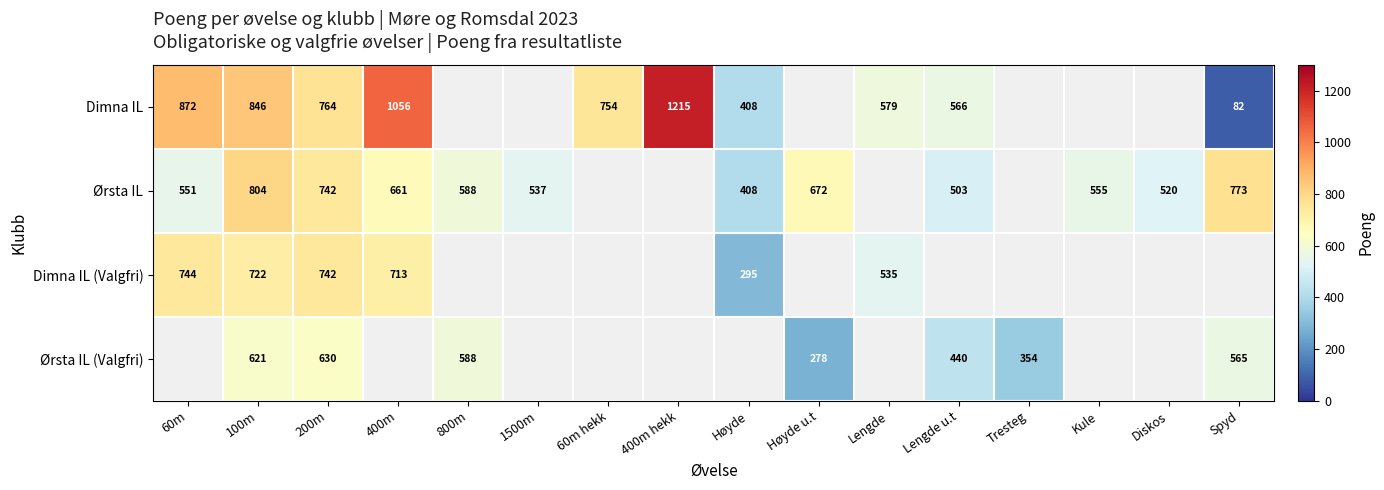

How many distinct data groups are displayed?

4